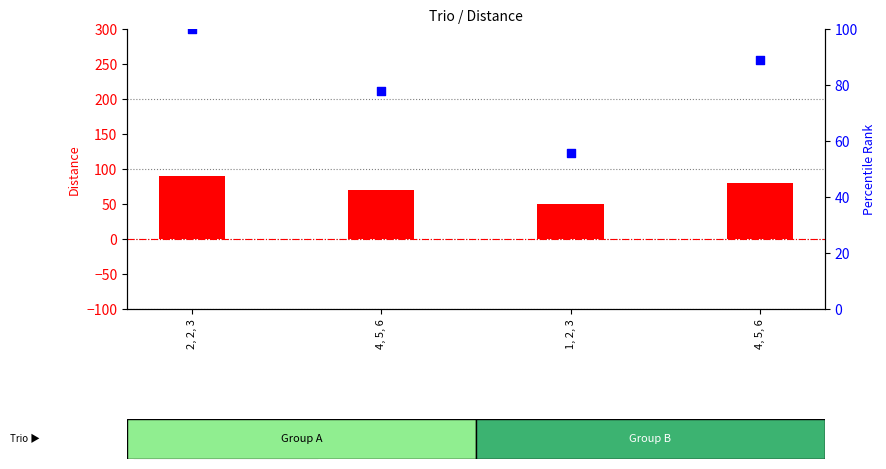

Which series has the largest total across all categories?

percentile rank within the sample